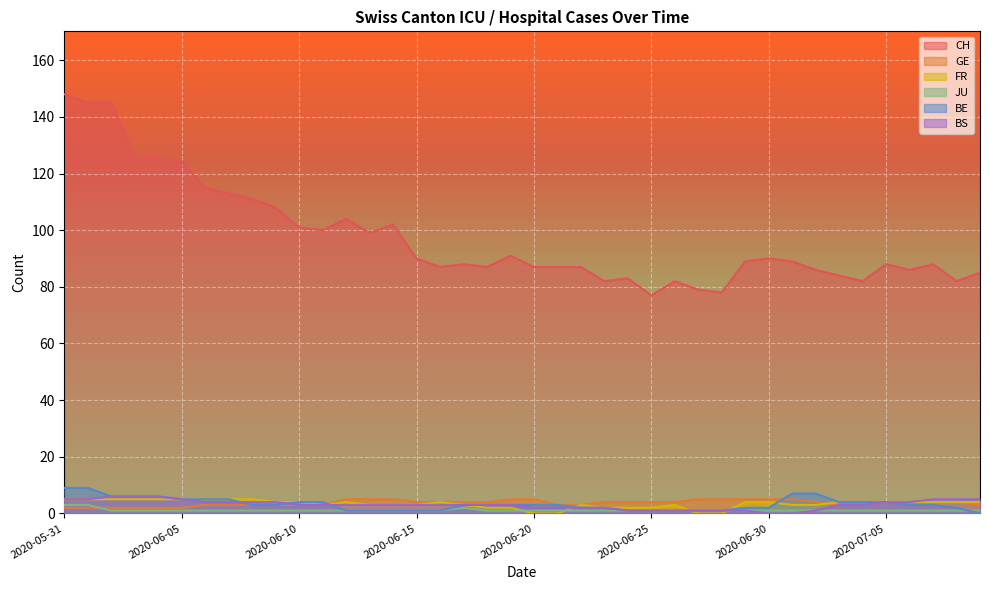

Reading left to right, what are all the values shown in this chart?

CH: 2020-05-31=148	2020-06-01=145	2020-06-02=145	2020-06-03=126	2020-06-04=126	2020-06-05=124	2020-06-06=115	2020-06-07=113	2020-06-08=111	2020-06-09=108	2020-06-10=101	2020-06-11=100	2020-06-12=104	2020-06-13=99	2020-06-14=102	2020-06-15=90	2020-06-16=87	2020-06-17=88	2020-06-18=87	2020-06-19=91	2020-06-20=87	2020-06-21=87	2020-06-22=87	2020-06-23=82	2020-06-24=83	2020-06-25=77	2020-06-26=82	2020-06-27=79	2020-06-28=78	2020-06-29=89	2020-06-30=90	2020-07-01=89	2020-07-02=86	2020-07-03=84	2020-07-04=82	2020-07-05=88	2020-07-06=86	2020-07-07=88	2020-07-08=82	2020-07-09=85
GE: 2020-05-31=2	2020-06-01=2	2020-06-02=2	2020-06-03=2	2020-06-04=2	2020-06-05=2	2020-06-06=3	2020-06-07=3	2020-06-08=3	2020-06-09=3	2020-06-10=3	2020-06-11=3	2020-06-12=5	2020-06-13=5	2020-06-14=5	2020-06-15=4	2020-06-16=4	2020-06-17=4	2020-06-18=4	2020-06-19=5	2020-06-20=5	2020-06-21=3	2020-06-22=3	2020-06-23=4	2020-06-24=4	2020-06-25=4	2020-06-26=4	2020-06-27=5	2020-06-28=5	2020-06-29=5	2020-06-30=5	2020-07-01=5	2020-07-02=4	2020-07-03=3	2020-07-04=3	2020-07-05=4	2020-07-06=4	2020-07-07=4	2020-07-08=4	2020-07-09=3
FR: 2020-05-31=5	2020-06-01=5	2020-06-02=5	2020-06-03=5	2020-06-04=5	2020-06-05=5	2020-06-06=5	2020-06-07=5	2020-06-08=5	2020-06-09=4	2020-06-10=4	2020-06-11=3	2020-06-12=4	2020-06-13=3	2020-06-14=3	2020-06-15=3	2020-06-16=4	2020-06-17=3	2020-06-18=2	2020-06-19=2	2020-06-20=0	2020-06-21=0	2020-06-22=3	2020-06-23=2	2020-06-24=2	2020-06-25=2	2020-06-26=3	2020-06-27=0	2020-06-28=0	2020-06-29=4	2020-06-30=4	2020-07-01=3	2020-07-02=3	2020-07-03=4	2020-07-04=4	2020-07-05=4	2020-07-06=4	2020-07-07=4	2020-07-08=4	2020-07-09=4
JU: 2020-05-31=3	2020-06-01=3	2020-06-02=1	2020-06-03=1	2020-06-04=1	2020-06-05=1	2020-06-06=1	2020-06-07=1	2020-06-08=1	2020-06-09=1	2020-06-10=1	2020-06-11=1	2020-06-12=1	2020-06-13=1	2020-06-14=1	2020-06-15=1	2020-06-16=1	2020-06-17=2	2020-06-18=1	2020-06-19=1	2020-06-20=1	2020-06-21=1	2020-06-22=1	2020-06-23=1	2020-06-24=1	2020-06-25=1	2020-06-26=1	2020-06-27=1	2020-06-28=1	2020-06-29=1	2020-06-30=1	2020-07-01=1	2020-07-02=1	2020-07-03=1	2020-07-04=1	2020-07-05=1	2020-07-06=1	2020-07-07=1	2020-07-08=1	2020-07-09=1
BE: 2020-05-31=9	2020-06-01=9	2020-06-02=6	2020-06-03=6	2020-06-04=6	2020-06-05=5	2020-06-06=5	2020-06-07=5	2020-06-08=3	2020-06-09=3	2020-06-10=4	2020-06-11=4	2020-06-12=1	2020-06-13=1	2020-06-14=1	2020-06-15=1	2020-06-16=1	2020-06-17=3	2020-06-18=3	2020-06-19=3	2020-06-20=3	2020-06-21=3	2020-06-22=2	2020-06-23=2	2020-06-24=1	2020-06-25=1	2020-06-26=1	2020-06-27=1	2020-06-28=1	2020-06-29=2	2020-06-30=2	2020-07-01=7	2020-07-02=7	2020-07-03=4	2020-07-04=4	2020-07-05=4	2020-07-06=3	2020-07-07=3	2020-07-08=2	2020-07-09=0
BS: 2020-05-31=5	2020-06-01=5	2020-06-02=6	2020-06-03=6	2020-06-04=6	2020-06-05=5	2020-06-06=4	2020-06-07=4	2020-06-08=4	2020-06-09=4	2020-06-10=3	2020-06-11=3	2020-06-12=3	2020-06-13=3	2020-06-14=3	2020-06-15=3	2020-06-16=3	2020-06-17=3	2020-06-18=3	2020-06-19=3	2020-06-20=2	2020-06-21=2	2020-06-22=2	2020-06-23=2	2020-06-24=1	2020-06-25=1	2020-06-26=1	2020-06-27=1	2020-06-28=1	2020-06-29=1	2020-06-30=0	2020-07-01=0	2020-07-02=1	2020-07-03=3	2020-07-04=3	2020-07-05=4	2020-07-06=4	2020-07-07=5	2020-07-08=5	2020-07-09=5